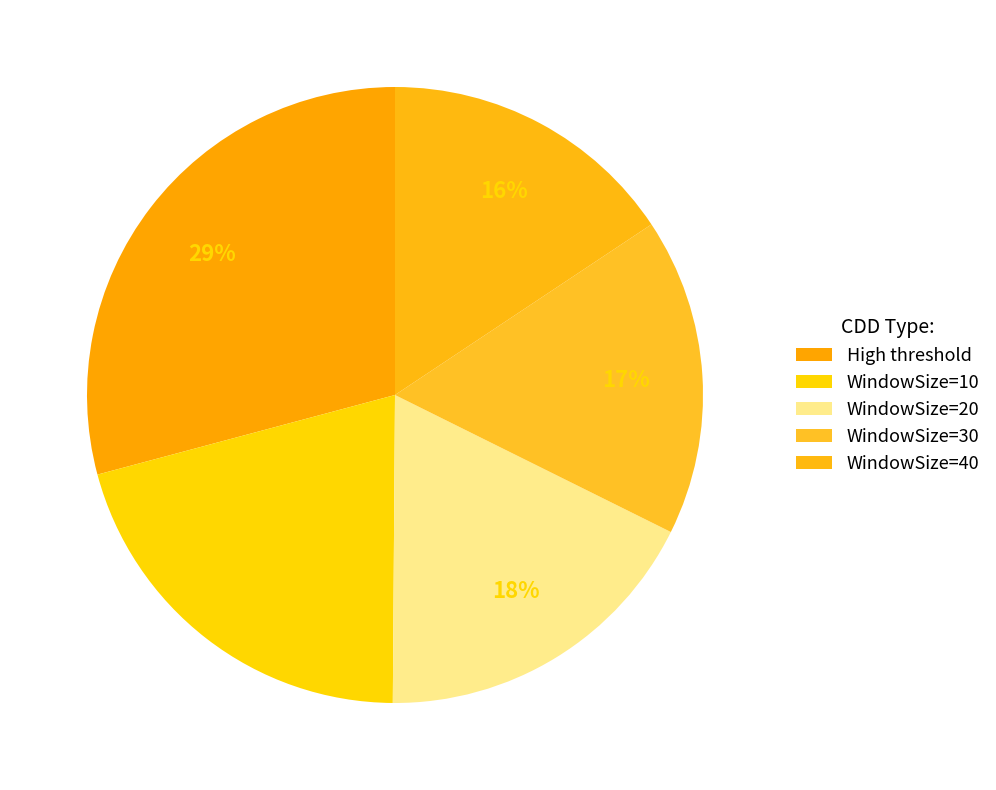

Rank the categories by value from lowest to highest.

WindowSize=40, WindowSize=30, WindowSize=20, WindowSize=10, High threshold